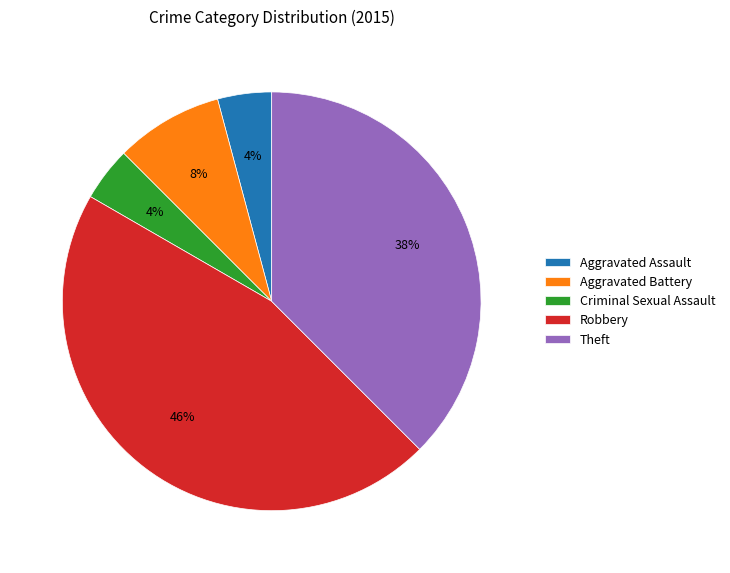

True or false: Theft accounts for 38% of the total.

True